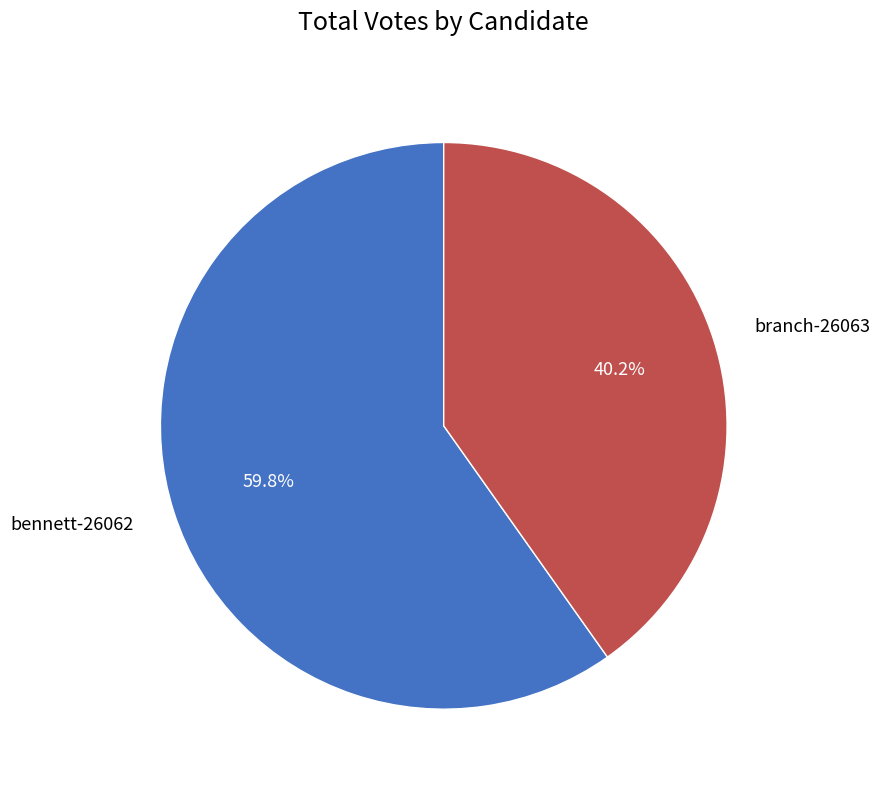

To the nearest percent, what percentage of the pie is branch-26063?

40%